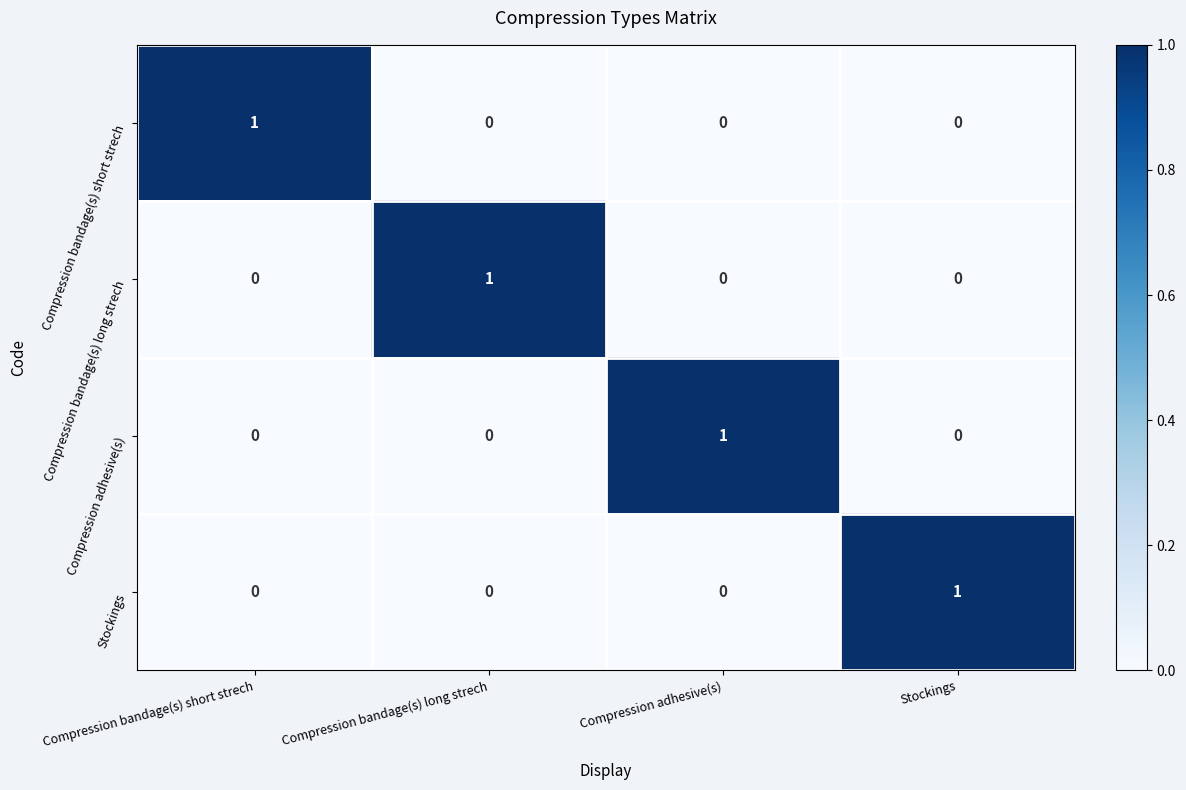

At how many categories does at least one series exceed 0?

4